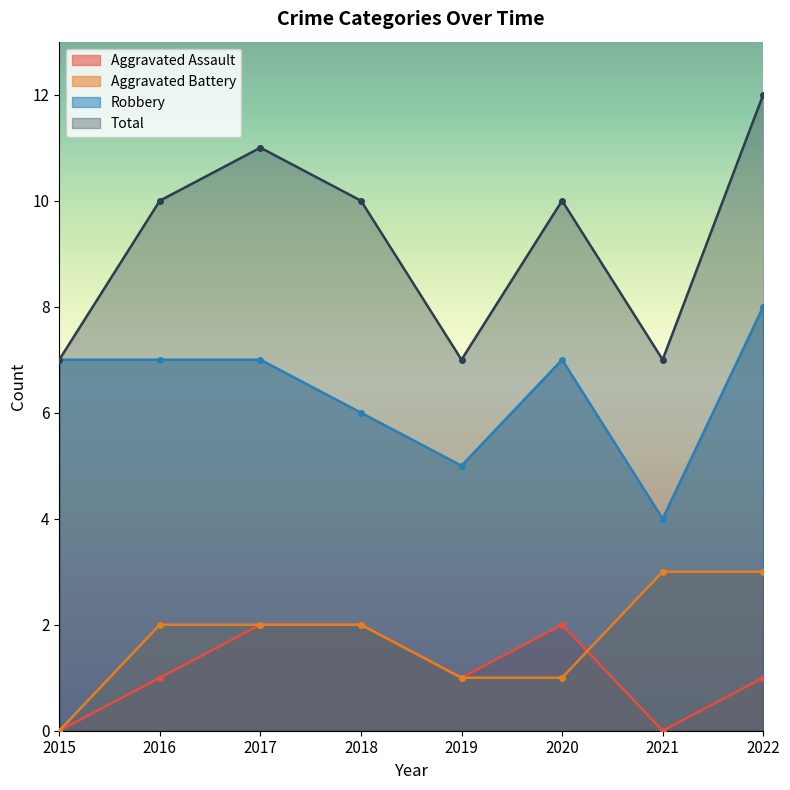

What is the sum of all Aggravated Battery values?

14